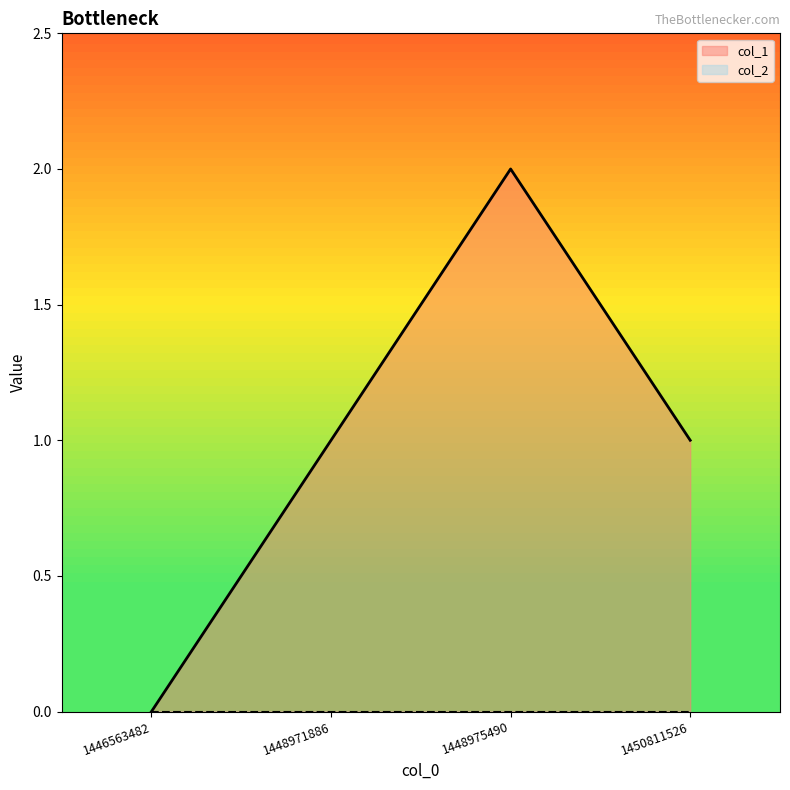

At which category does the data reach its first local peak?

1448975490